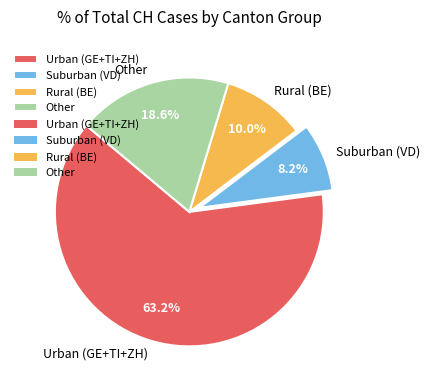

Combined, do Other and Suburban (VD) account for over 50%?

No